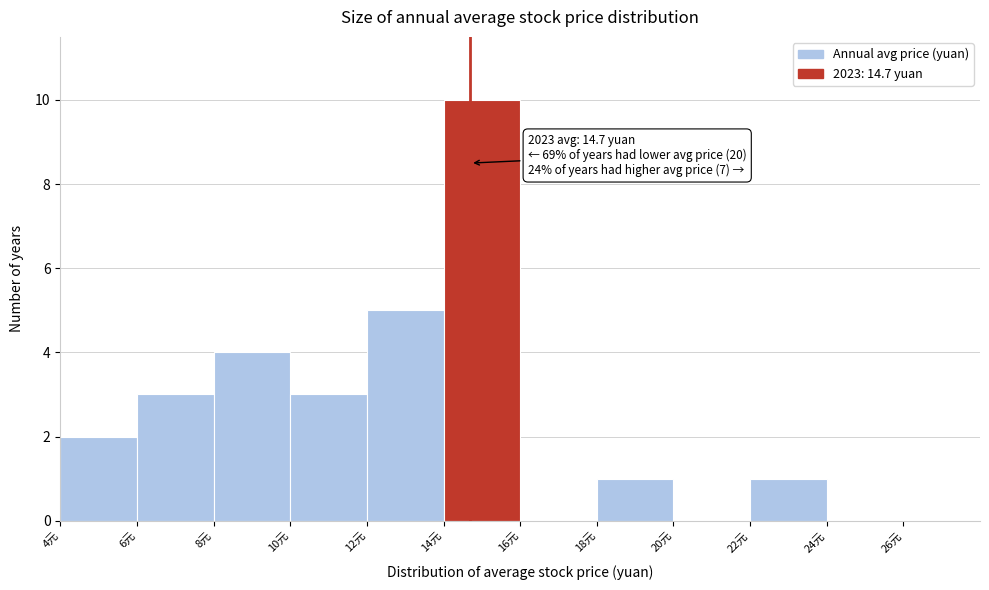

Over which range of the x-axis is the bar tallest?

14 to 16